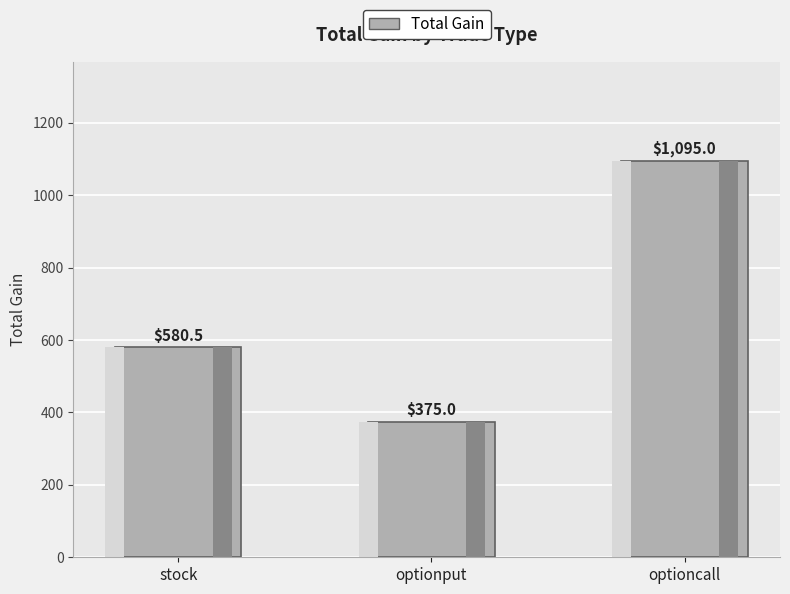

Reading left to right, list all the values displayed in this chart.

580.5	375.0	1095.0